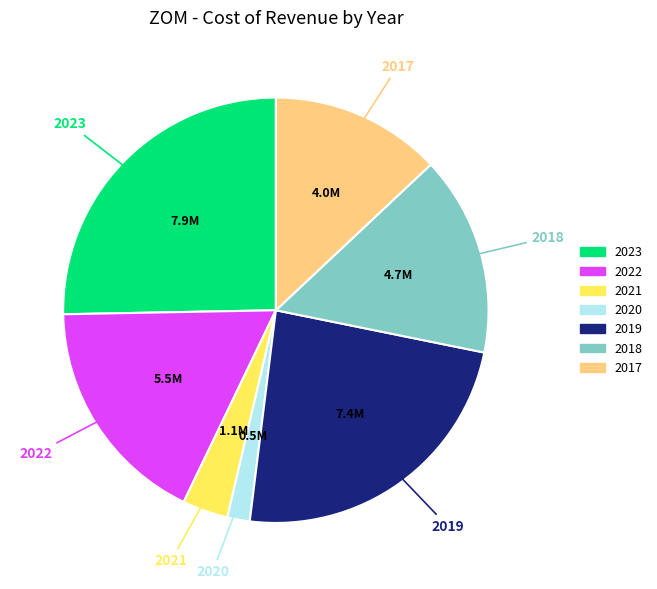

Is 2021 the majority of the pie?

No